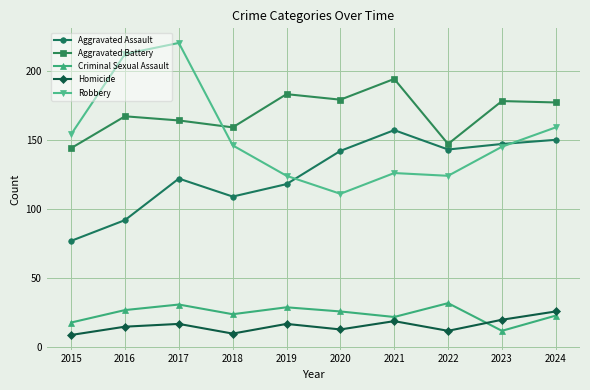

Reading right to left, transcribe all the data shown in this chart.

Aggravated Assault: 2024=150	2023=147	2022=143	2021=157	2020=142	2019=118	2018=109	2017=122	2016=92	2015=77
Aggravated Battery: 2024=177	2023=178	2022=147	2021=194	2020=179	2019=183	2018=159	2017=164	2016=167	2015=144
Criminal Sexual Assault: 2024=23	2023=12	2022=32	2021=22	2020=26	2019=29	2018=24	2017=31	2016=27	2015=18
Homicide: 2024=26	2023=20	2022=12	2021=19	2020=13	2019=17	2018=10	2017=17	2016=15	2015=9
Robbery: 2024=159	2023=145	2022=124	2021=126	2020=111	2019=124	2018=146	2017=220	2016=212	2015=154